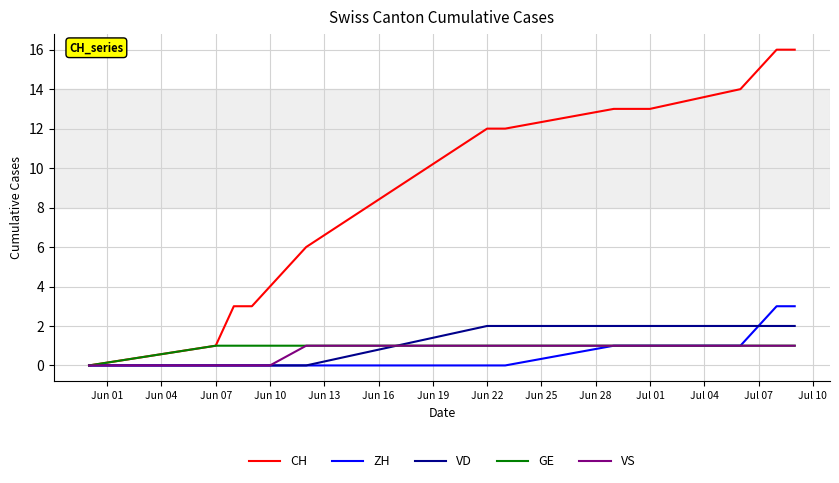

How many lines are shown in the chart?

5